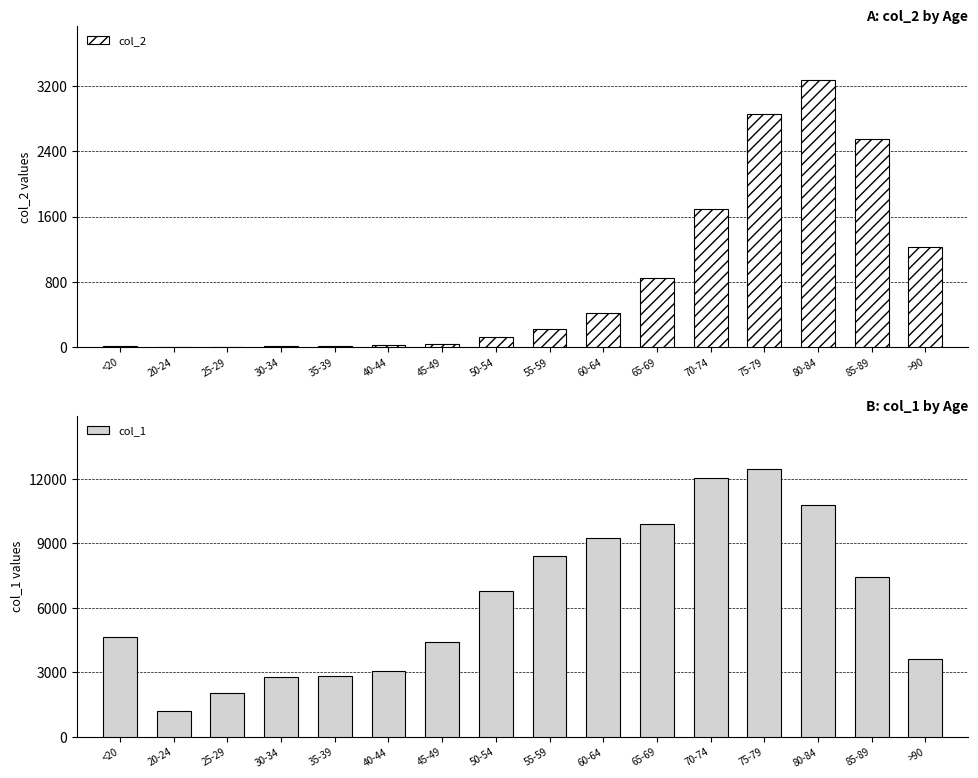

What are all the series names shown in the legend?

col_2, col_1